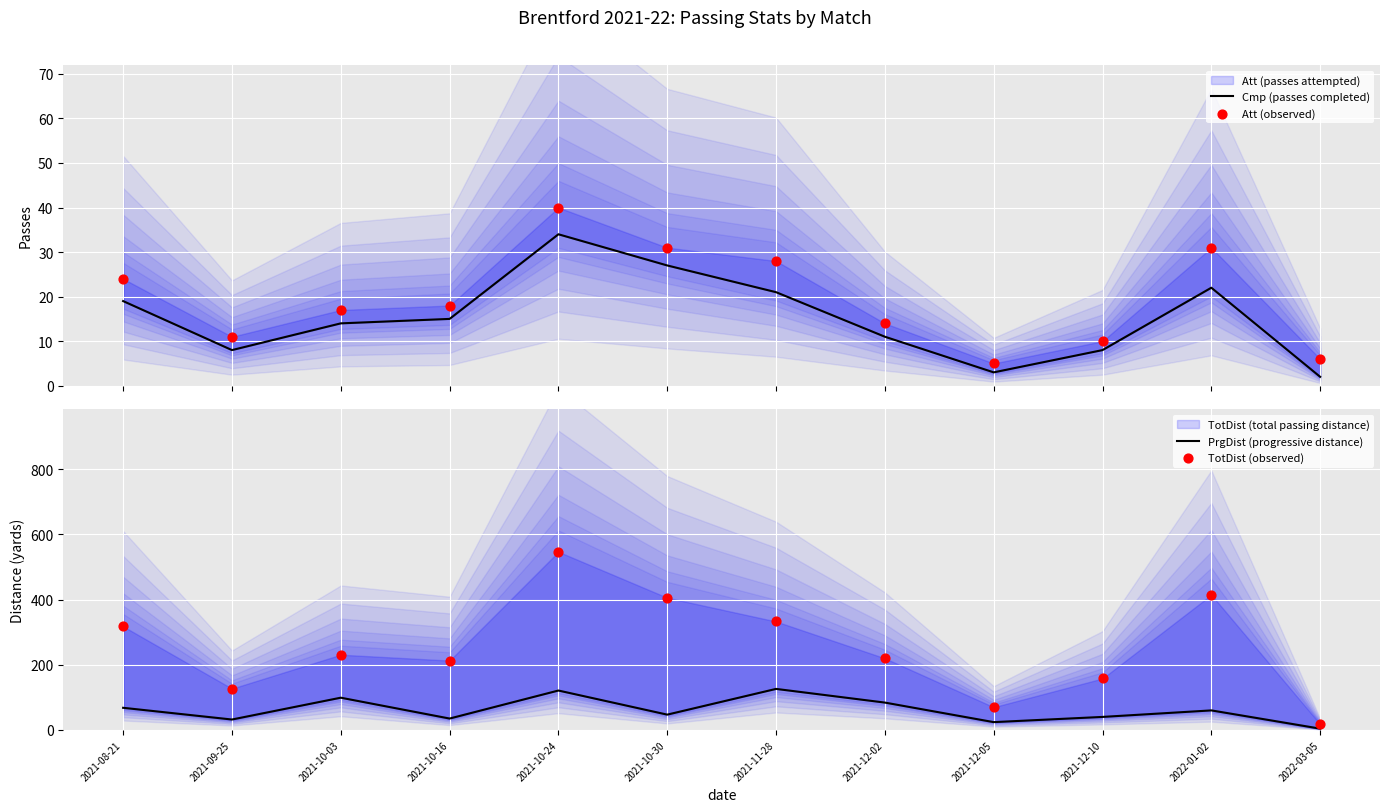

Is the value of Cmp (passes completed) at 2021-10-24 greater than the value of TotDist (observed) at 2021-12-10?

No